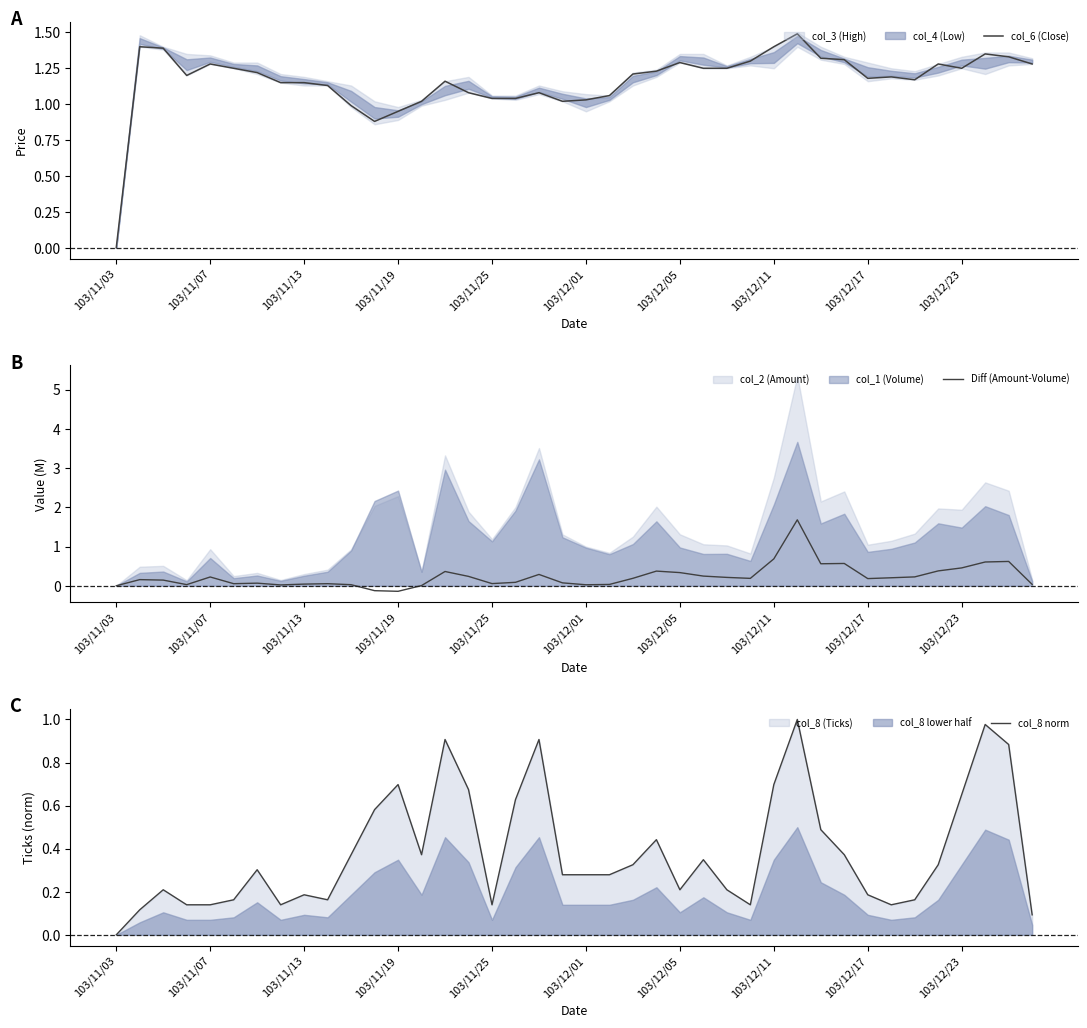

The value of col_8 norm at 103/11/03 is -0.6. True or false?

False